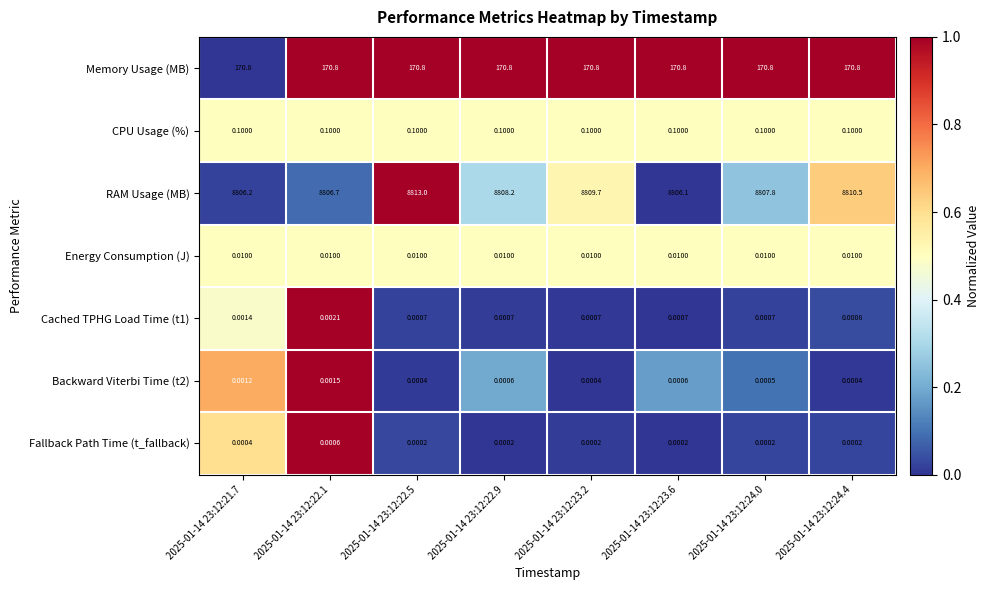

Is the value of Backward Viterbi Time (t2) at 2025-01-14 23:12:24.0 greater than the value of Fallback Path Time (t_fallback) at 2025-01-14 23:12:24.0?

Yes